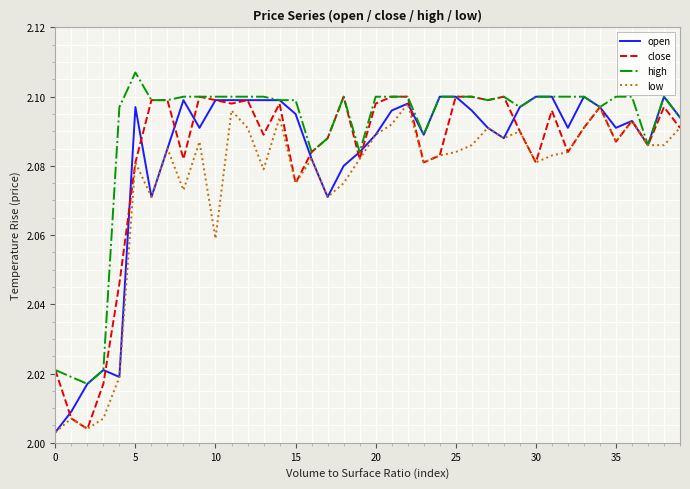

What is the difference between the second highest and second lowest values in the high series?

0.1